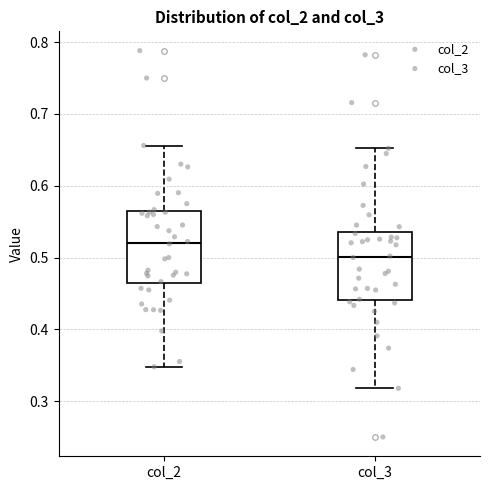

Reading left to right, read every box against the y-axis: the position of its median line, the range the box covers, and the ends of its whiskers. The values are not printed on the chart, so give them approximately, as read against the axis.

col_2: median 0.52, box 0.46 to 0.56, whiskers 0.35 to 0.66
col_3: median 0.50, box 0.44 to 0.54, whiskers 0.32 to 0.65